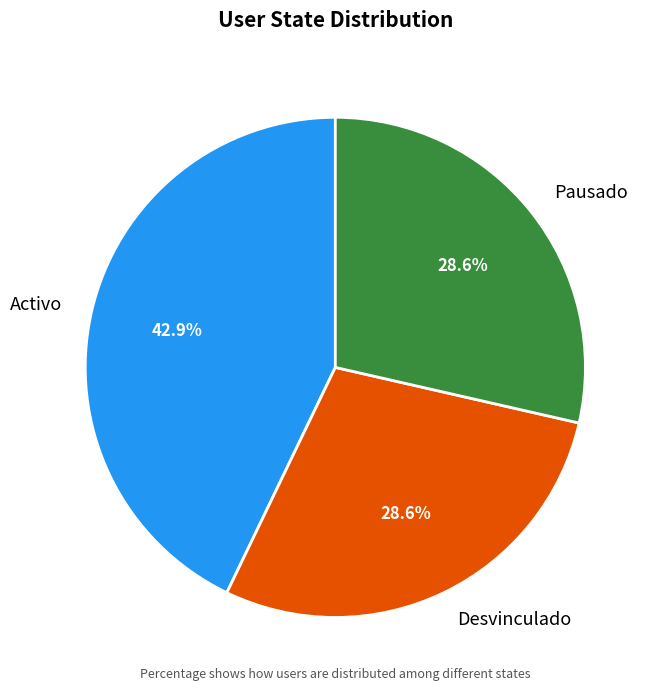

What percentage do Desvinculado and Activo together represent?

71.4%